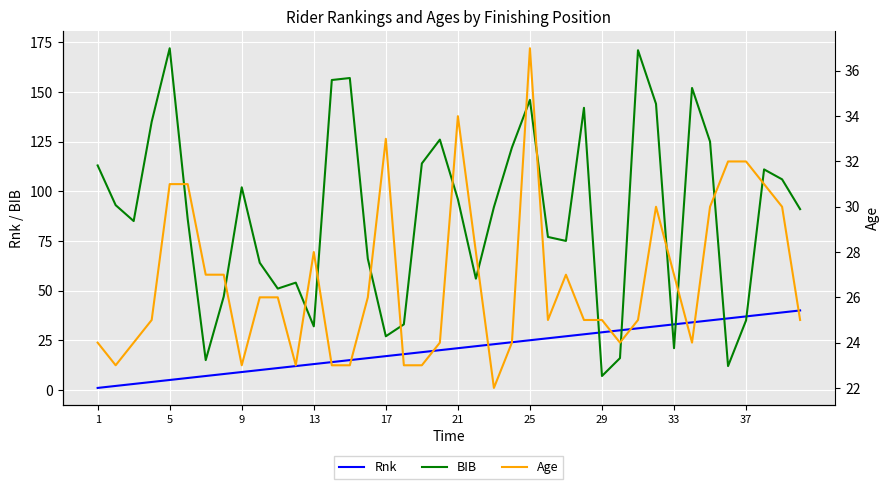

What is the maximum value for Rnk?

40